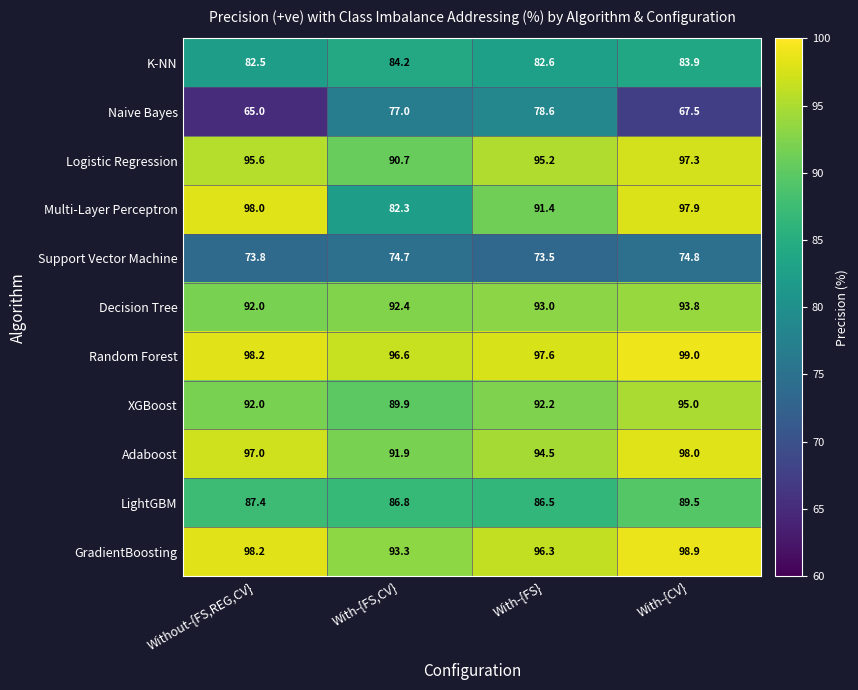

Which category has the highest value in the Naive Bayes series?

With-{FS}